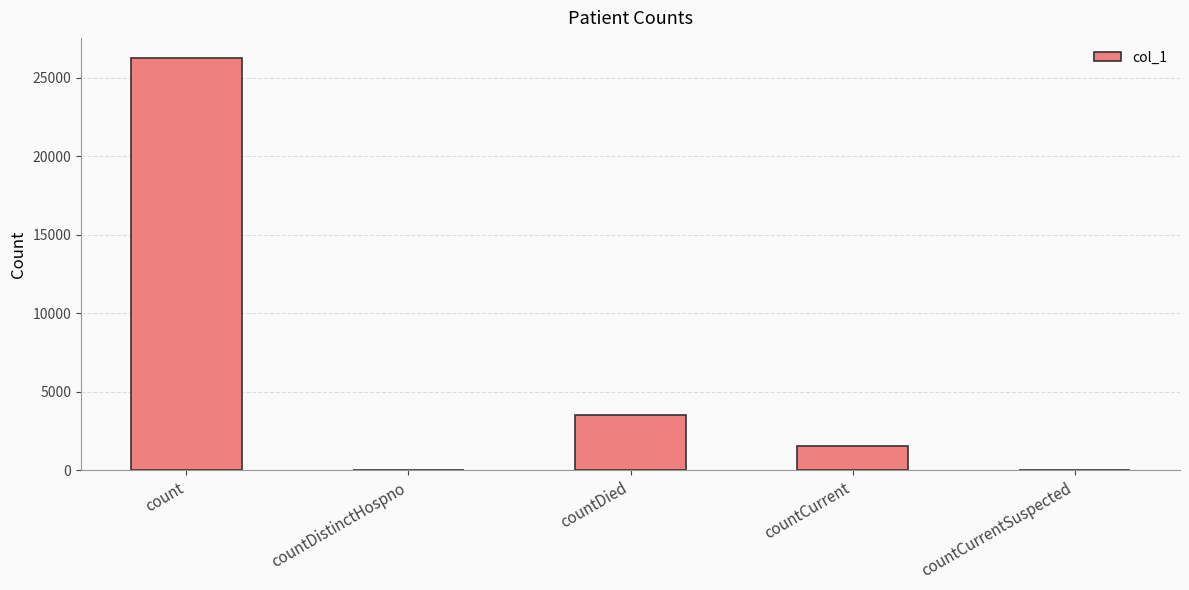

Where does the data first go above 1544?

count